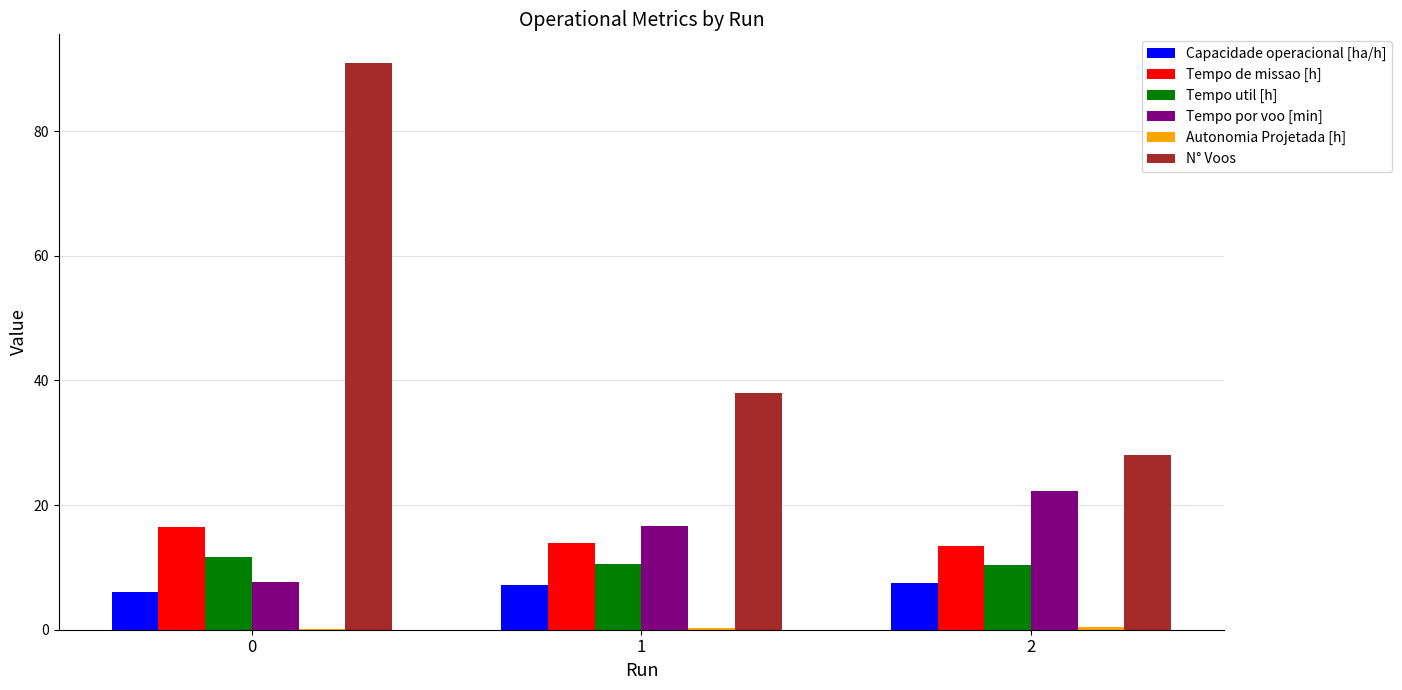

The N° Voos series shows 28.0 at 2. True or false?

True